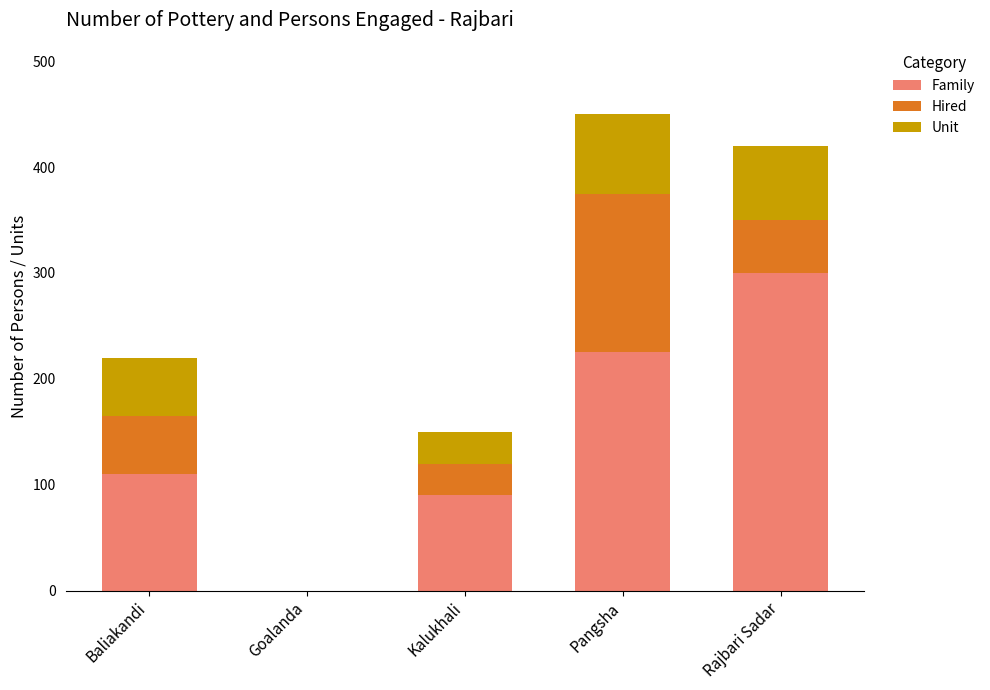

Which category has the highest value in the Family series?

Rajbari Sadar